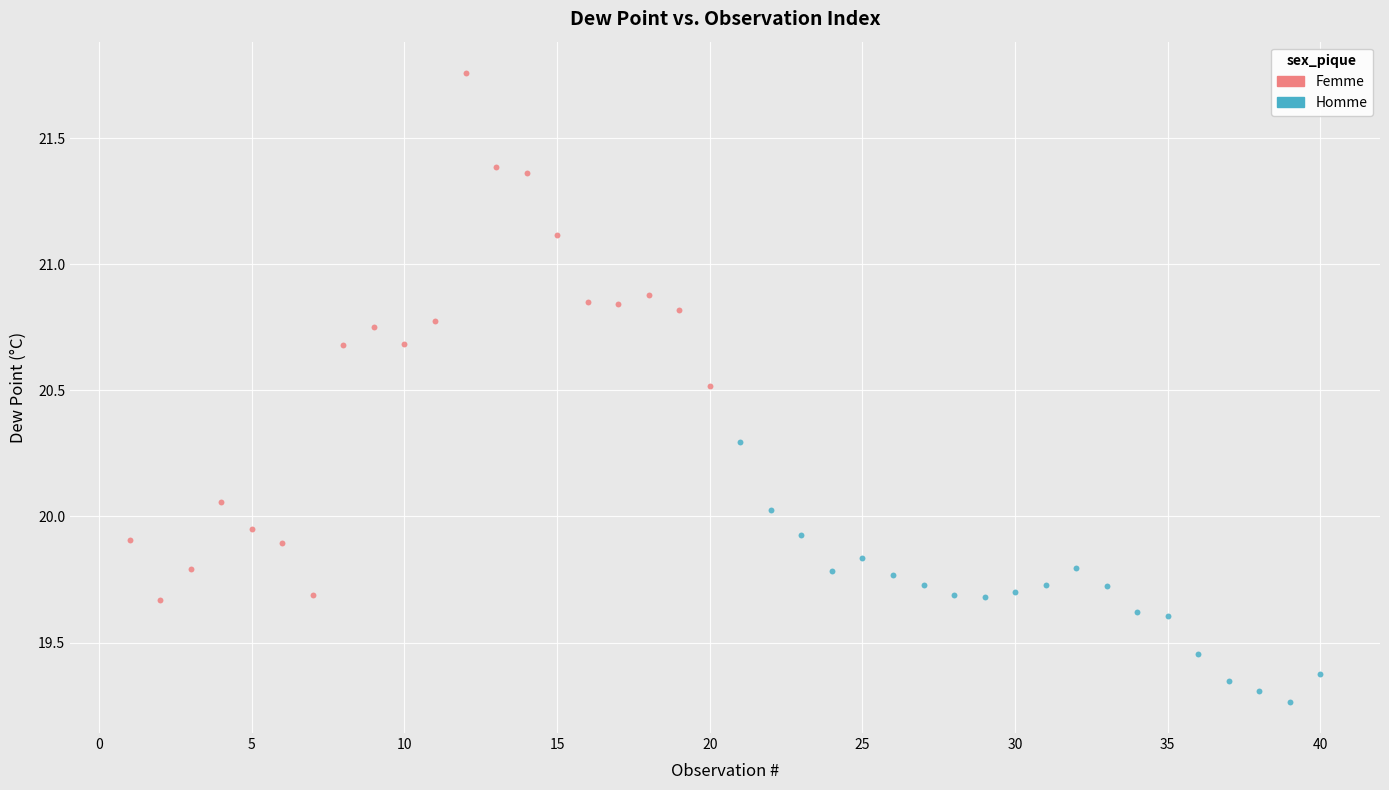

What are all the series names shown in the legend?

Femme, Homme